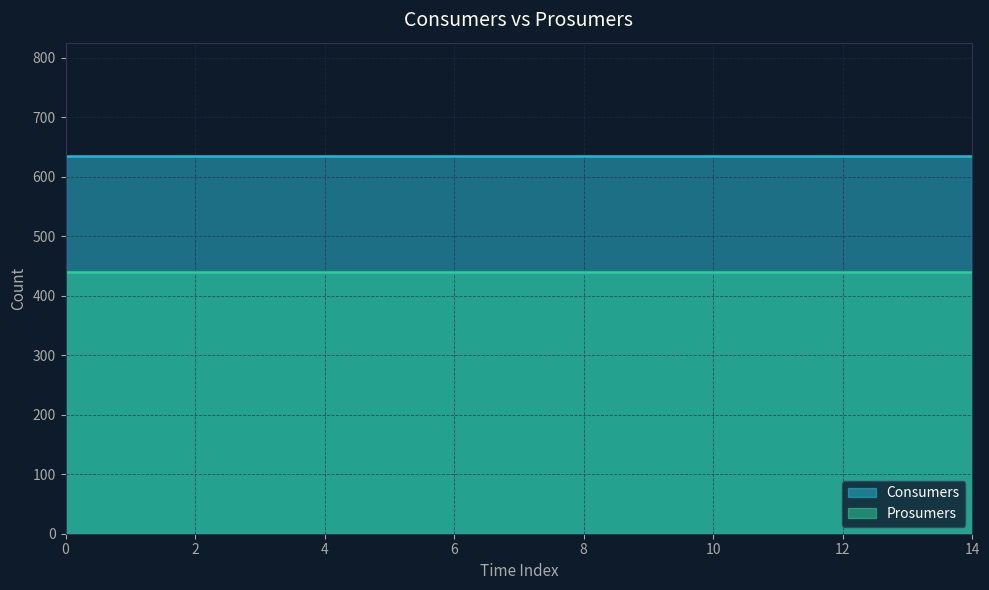

Is it true that Consumers equals 635 at 14?

True